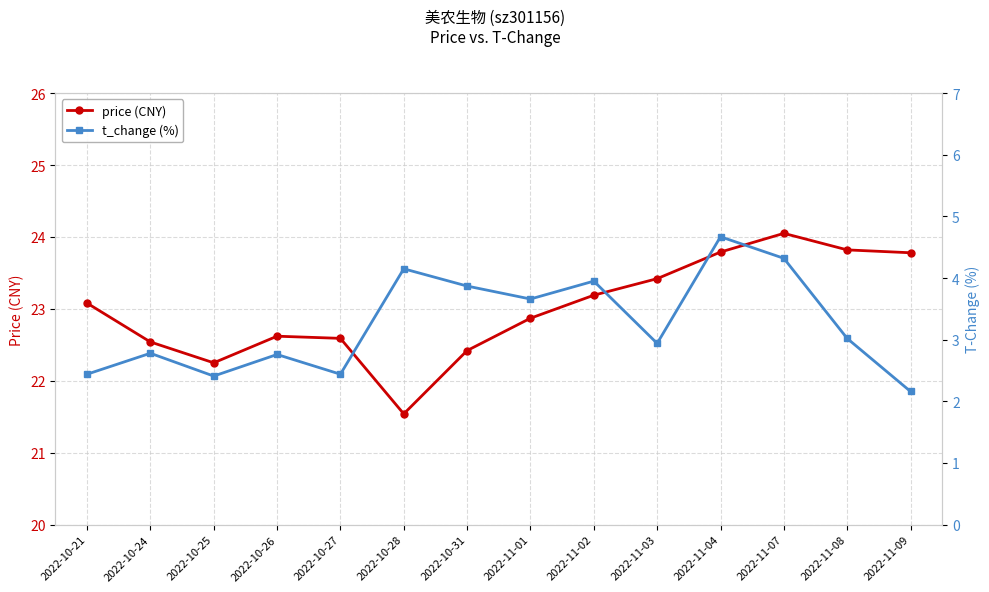

Reading right to left, what are all the values shown in this chart?

price (CNY): 23.8	23.8	24.1	23.8	23.4	23.2	22.9	22.4	21.5	22.6	22.6	22.2	22.5	23.1
t_change (%): 2.2	3.0	4.3	4.7	2.9	4.0	3.7	3.9	4.2	2.4	2.8	2.4	2.8	2.4